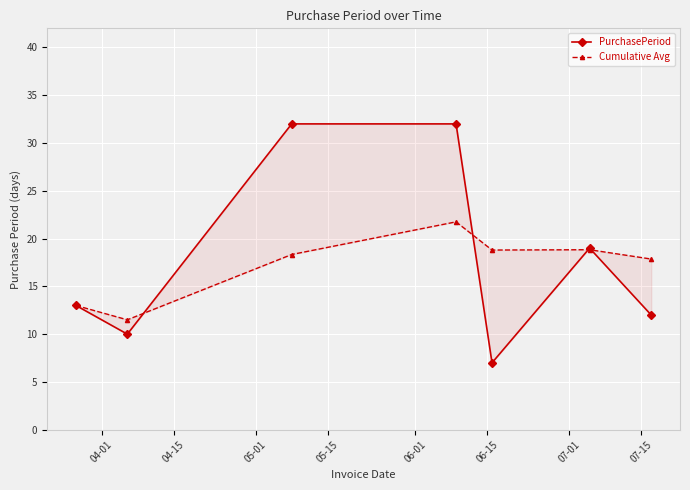

Which series has the largest total across all categories?

PurchasePeriod